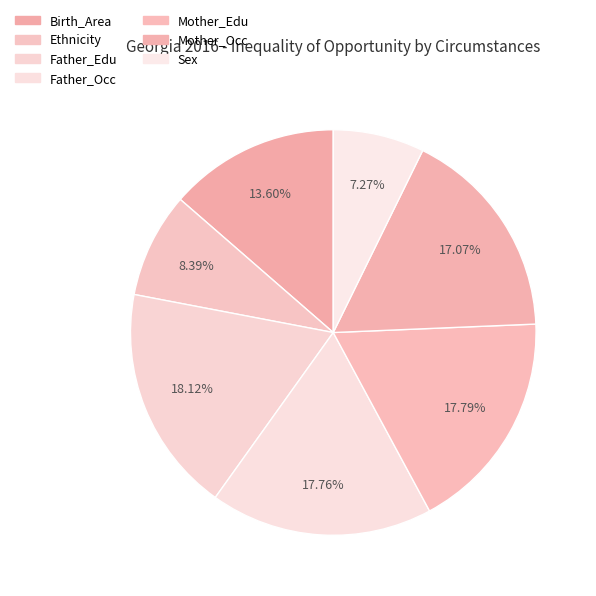

Does any single category account for the majority?

No